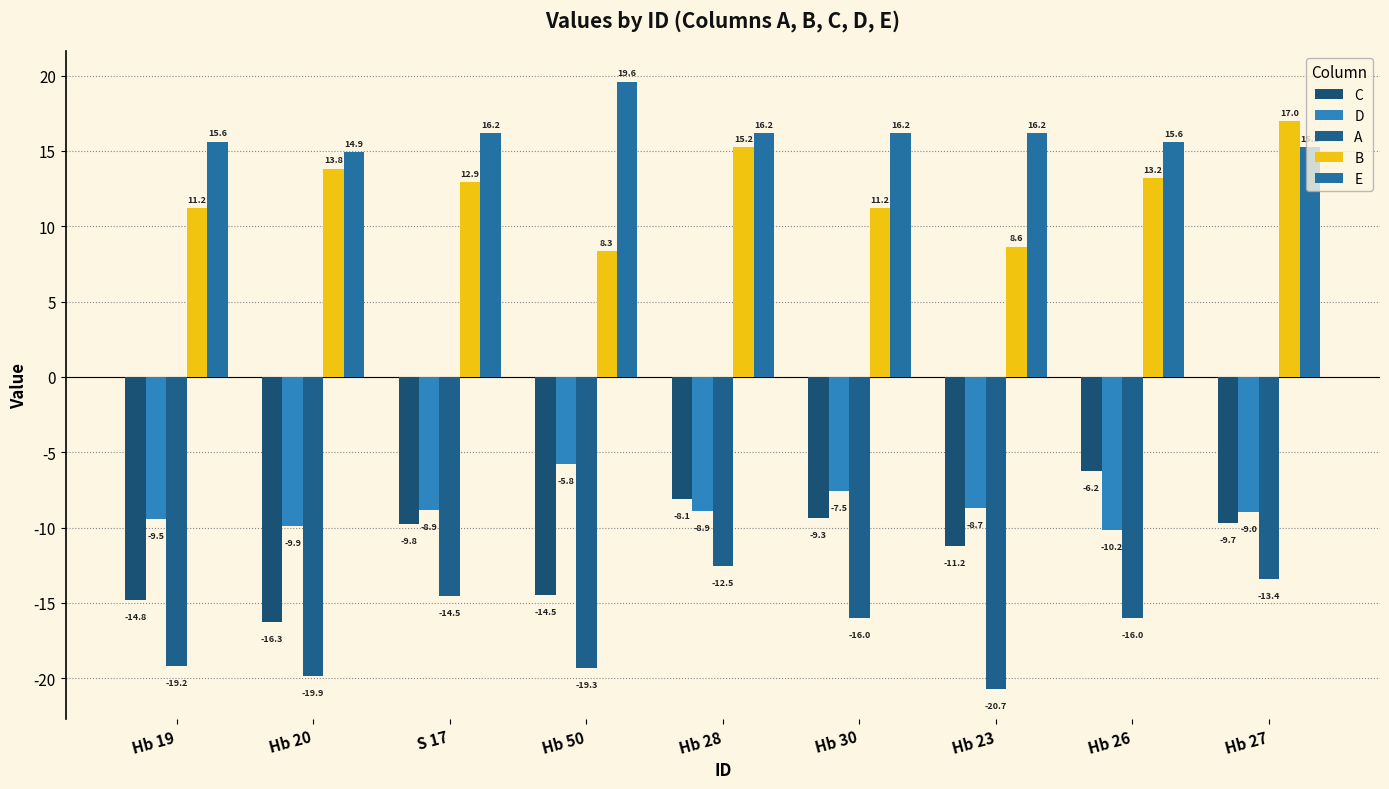

The D series shows -3.1 at Hb 30. True or false?

False